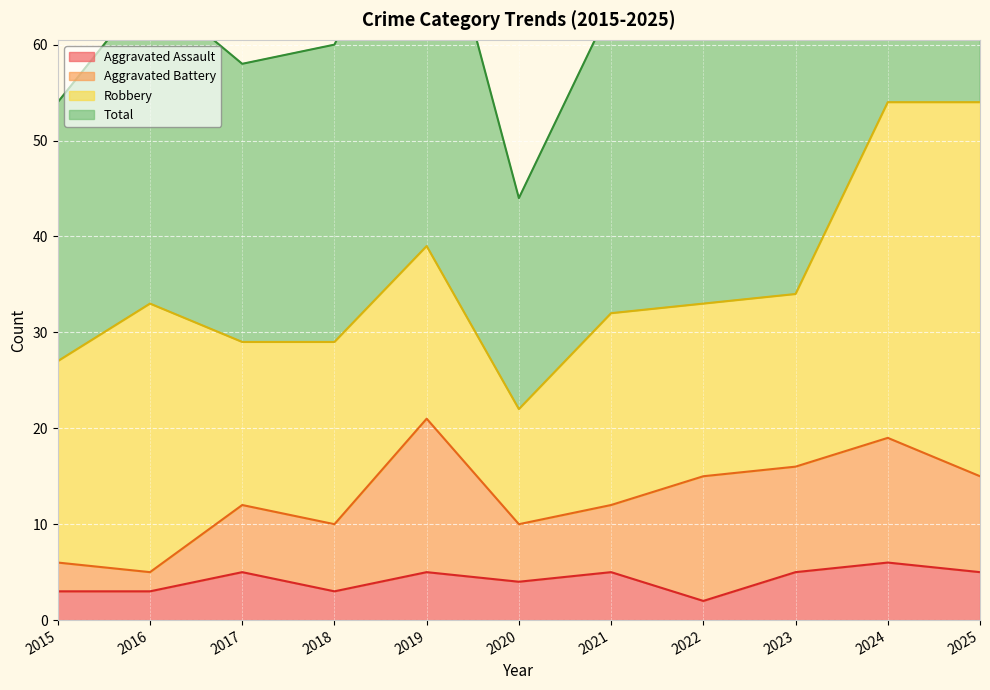

At how many categories does at least one series exceed 17?

11